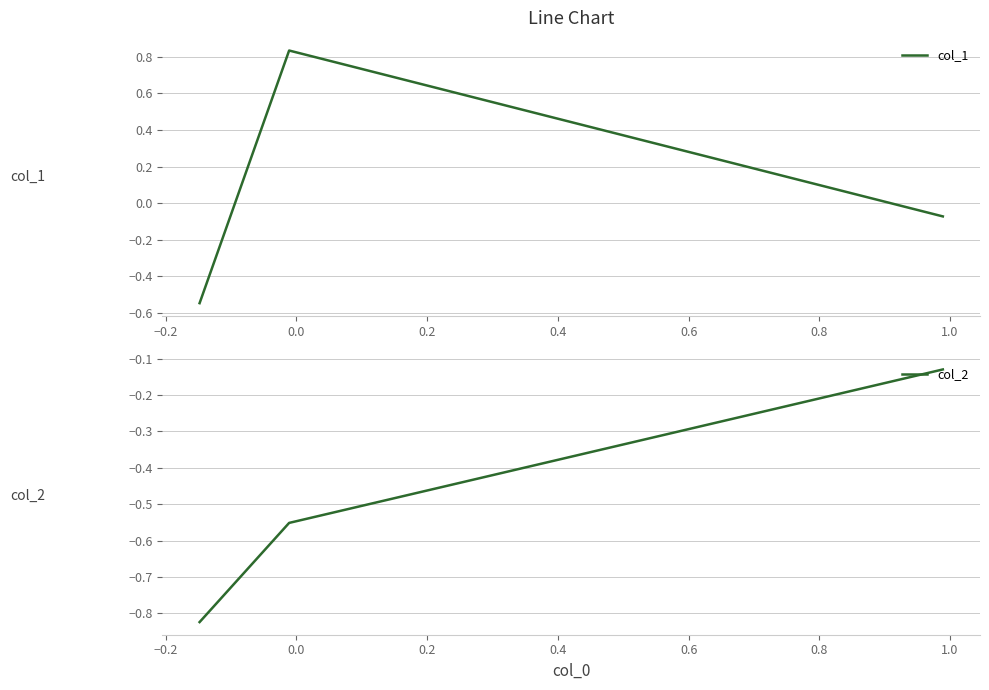

Reading right to left, transcribe all the data shown in this chart.

col_1: -0.1	0.8	-0.5
col_2: -0.1	-0.6	-0.8